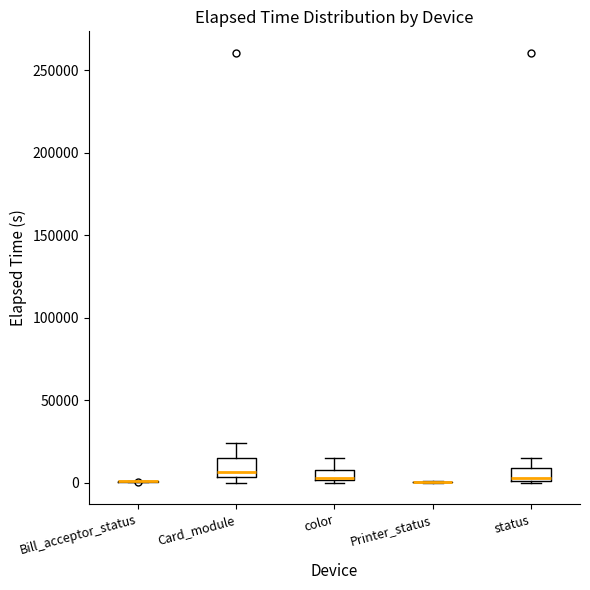

Where is the lower edge of the box for Card_module on the y-axis? The values are not printed on the chart, so give them approximately, as read against the axis.

5000